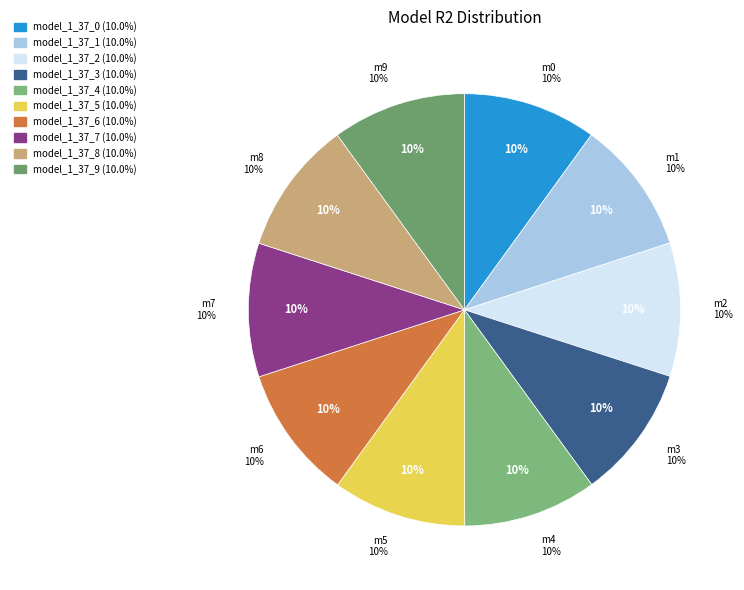

To the nearest percent, what percentage of the pie is model_1_37_8?

10%